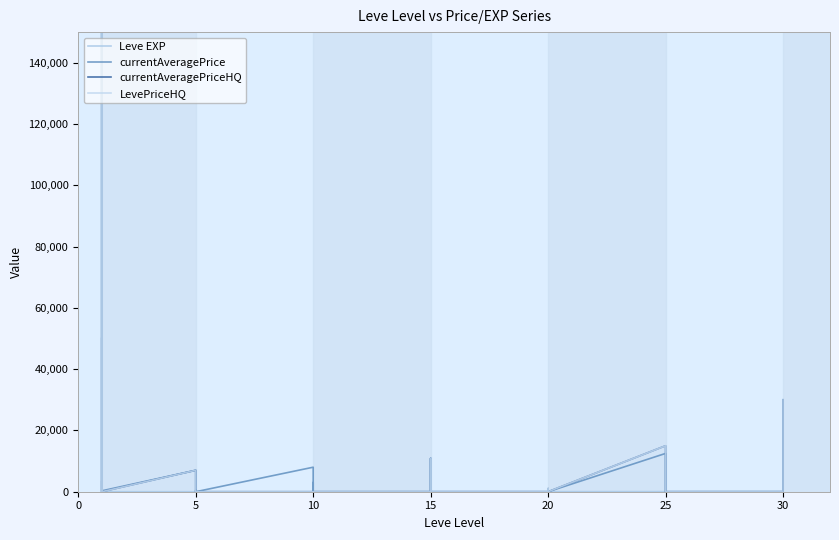

How many distinct data groups are displayed?

4